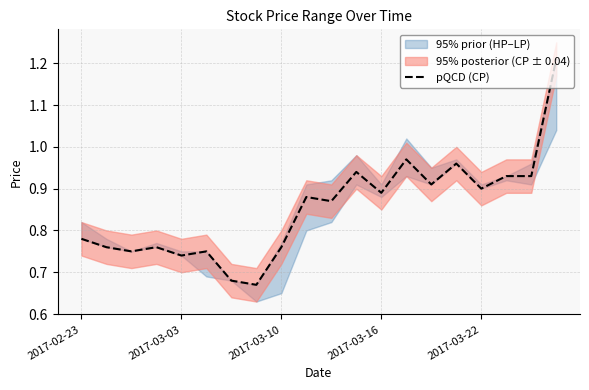

How many lines are shown in the chart?

1